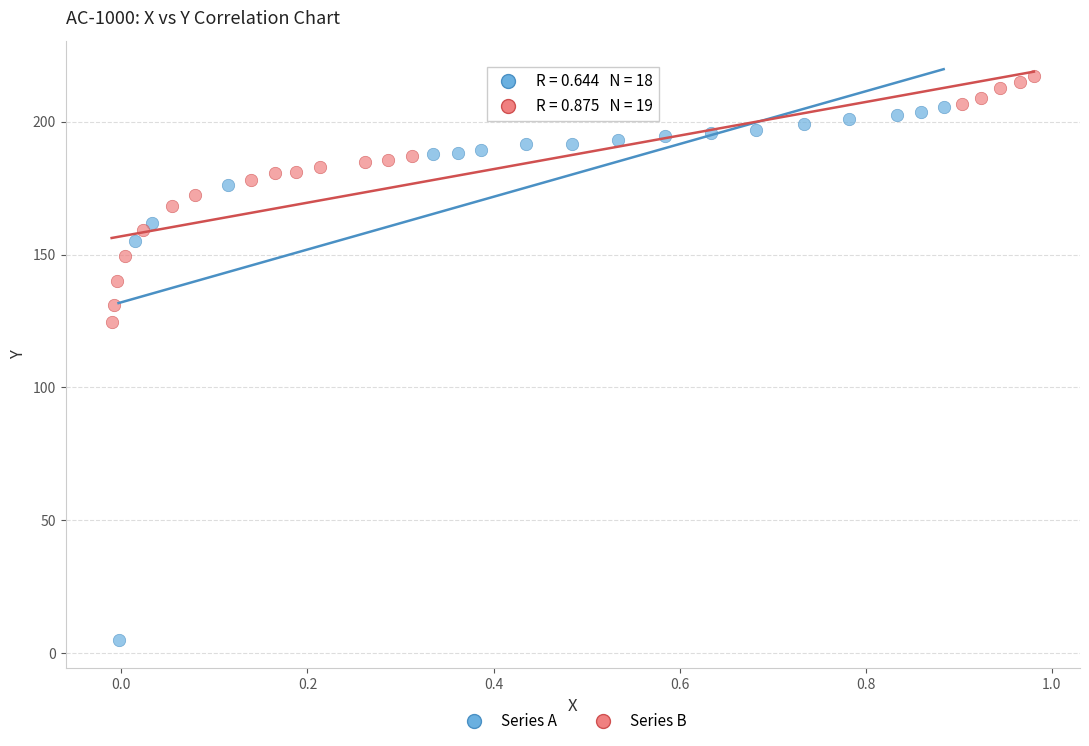

Which series reaches the minimum Y coordinate?

Series A